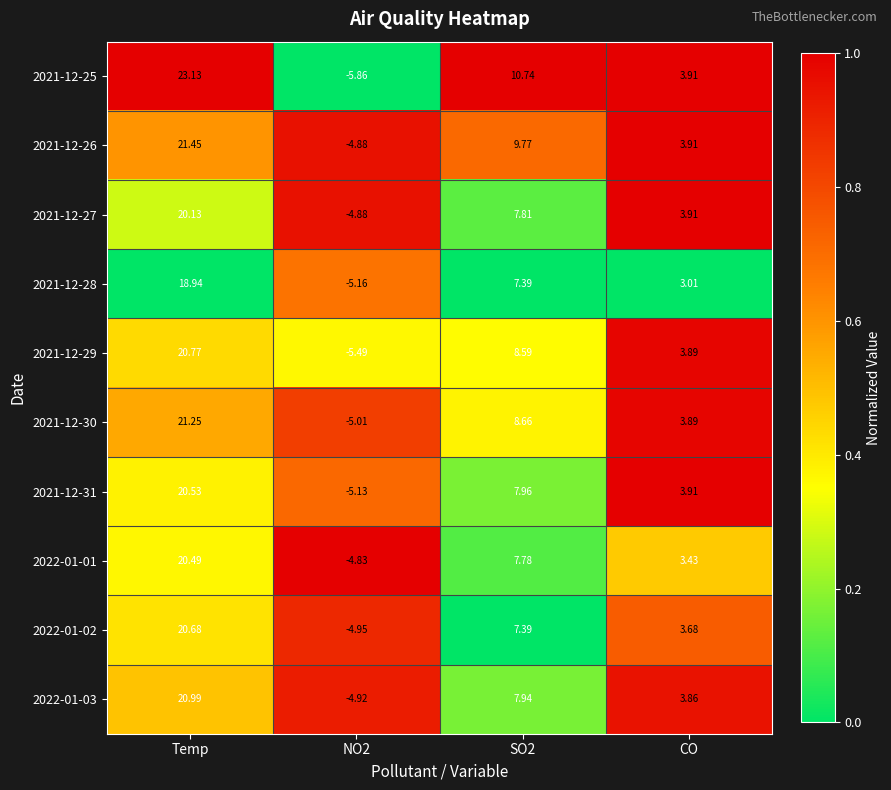

At which label does 2022-01-01 first exceed 7?

Temp